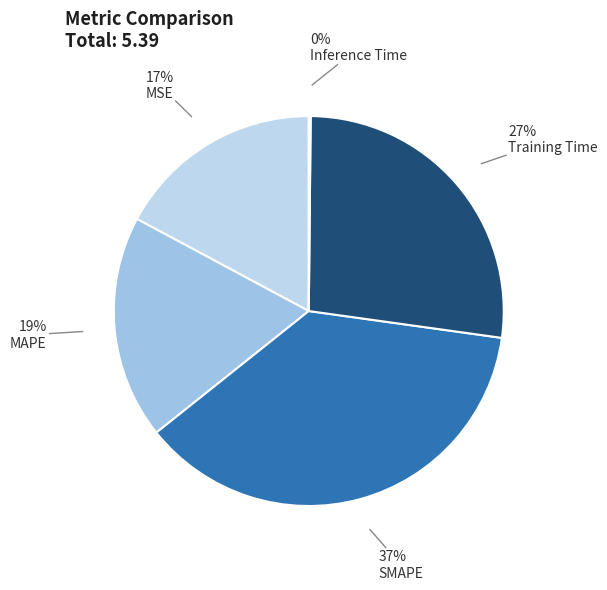

What is the smallest slice in the pie chart?

Inference Time